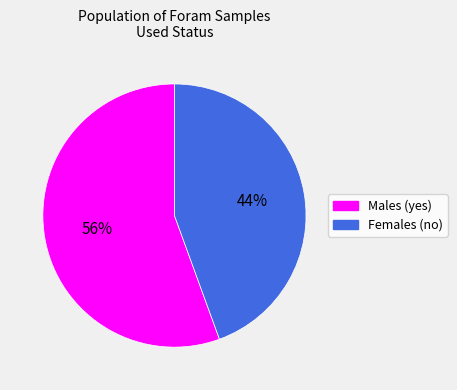

Is the sum of Females (no) and Males (yes) greater than half?

Yes